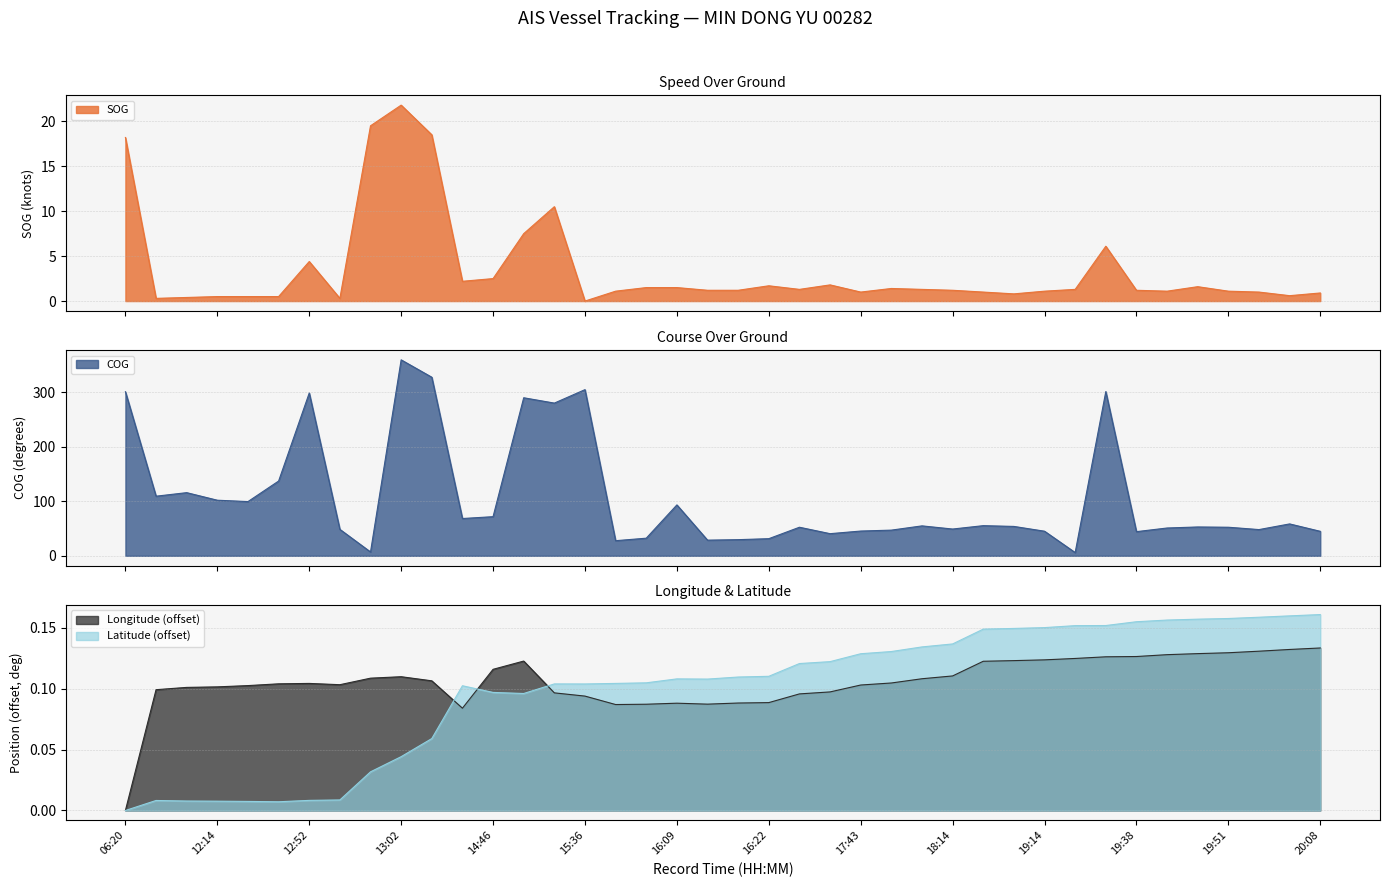

How many series are shown in this chart?

4